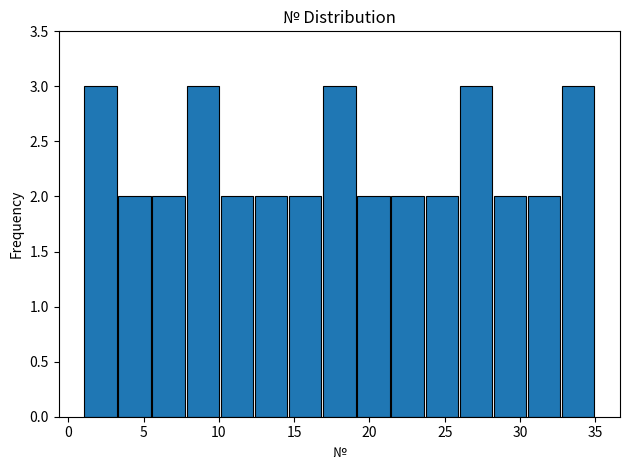

Reading left to right, transcribe this chart: for each bar, give the range it covers on the x-axis and its height. Neither the bar edges nor the heights are printed on the chart, so give them approximately, as read against the axes.

1.0 to 3.5: 3
3.5 to 5.5: 2
5.5 to 8.0: 2
8.0 to 10.0: 3
10.0 to 12.5: 2
12.5 to 14.5: 2
14.5 to 17.0: 2
17.0 to 19.0: 3
19.0 to 21.5: 2
21.5 to 23.5: 2
23.5 to 26.0: 2
26.0 to 28.0: 3
28.0 to 30.5: 2
30.5 to 32.5: 2
32.5 to 35.0: 3